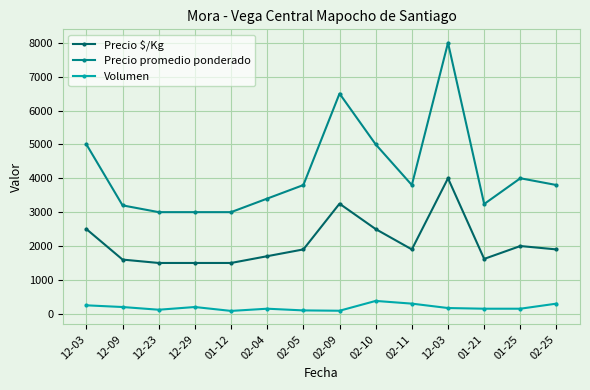

How many series are shown in this chart?

3